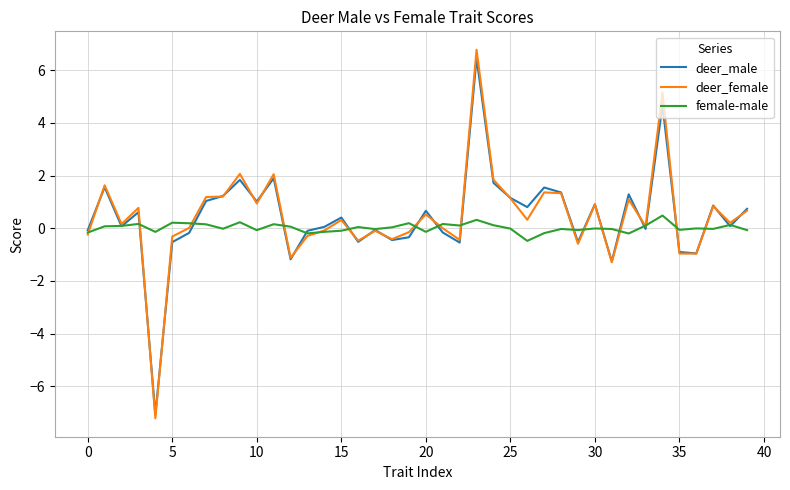

Which series has the largest range (max minus min)?

deer_female